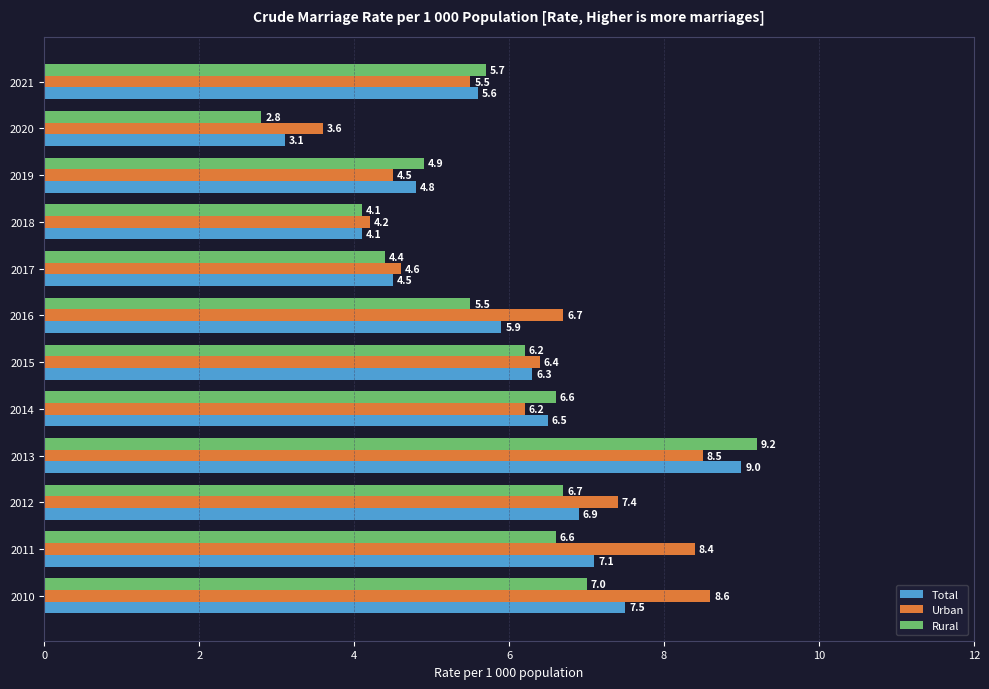

Which category has the lowest value in the Rural series?

2020